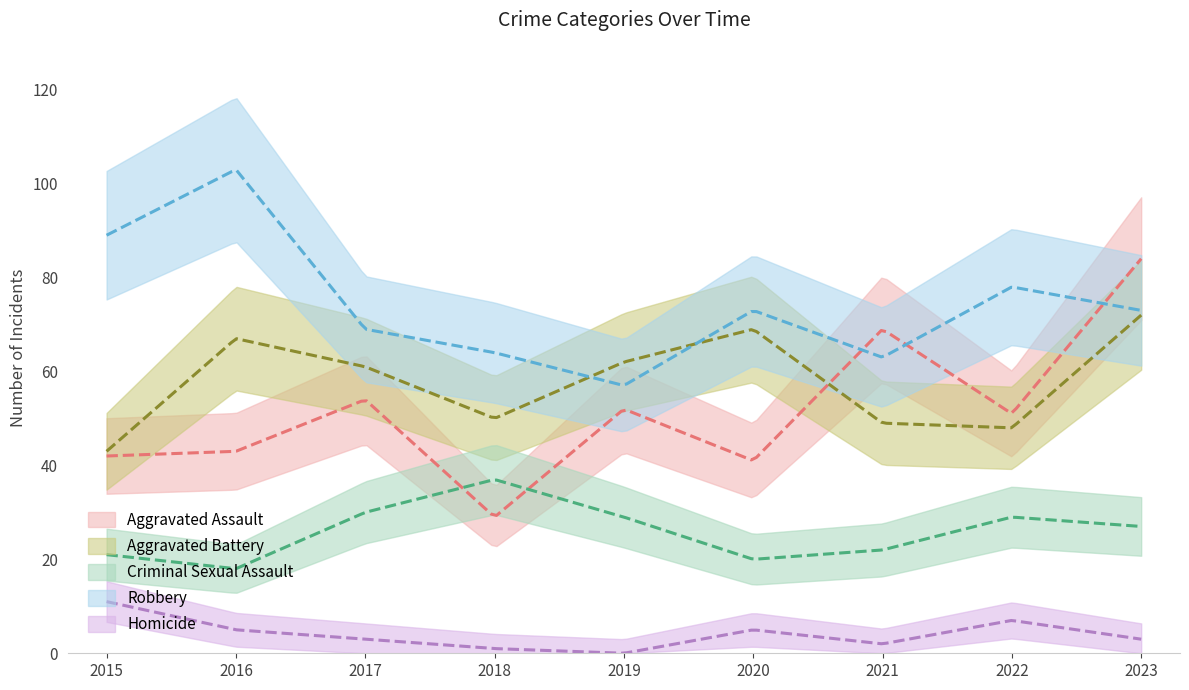

Reading left to right, list all the values displayed in this chart.

Aggravated Assault: 2015=42	2016=43	2017=54	2018=29	2019=52	2020=41	2021=69	2022=51	2023=84
Aggravated Battery: 2015=43	2016=67	2017=61	2018=50	2019=62	2020=69	2021=49	2022=48	2023=72
Criminal Sexual Assault: 2015=21	2016=18	2017=30	2018=37	2019=29	2020=20	2021=22	2022=29	2023=27
Robbery: 2015=89	2016=103	2017=69	2018=64	2019=57	2020=73	2021=63	2022=78	2023=73
Homicide: 2015=11	2016=5	2017=3	2018=1	2019=0	2020=5	2021=2	2022=7	2023=3